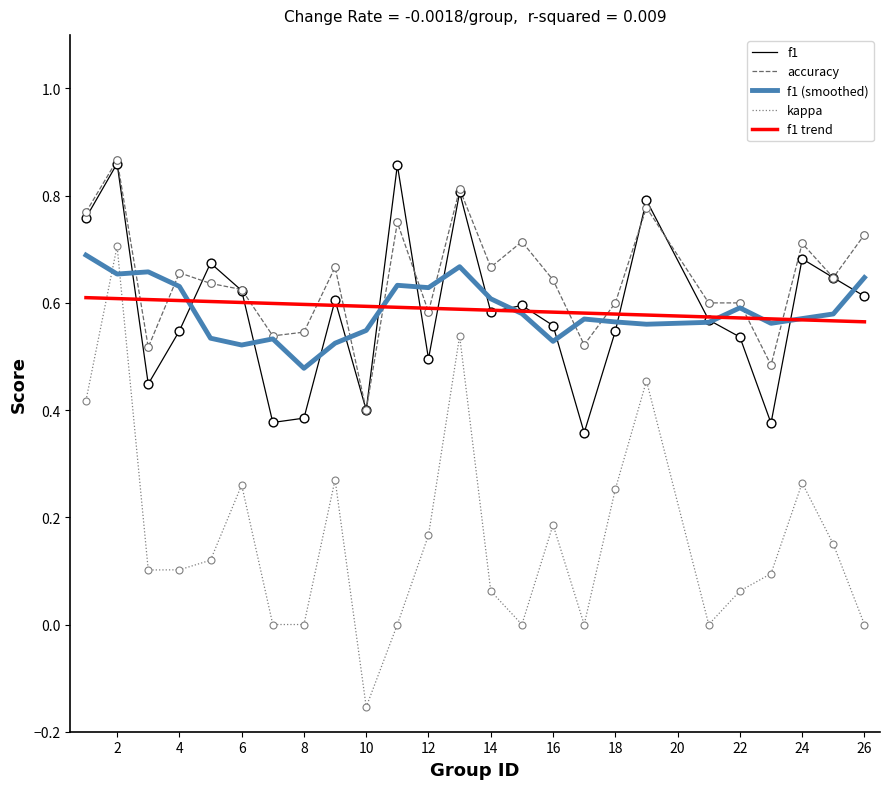

Which series has the largest total across all categories?

accuracy